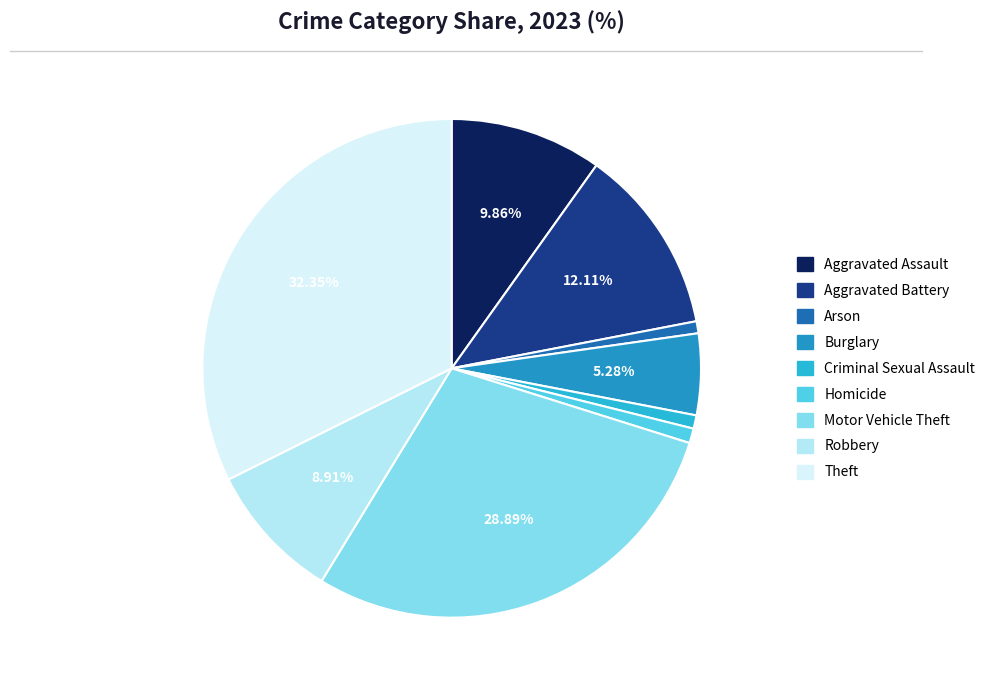

Does Aggravated Battery account for over 50% of the chart?

No